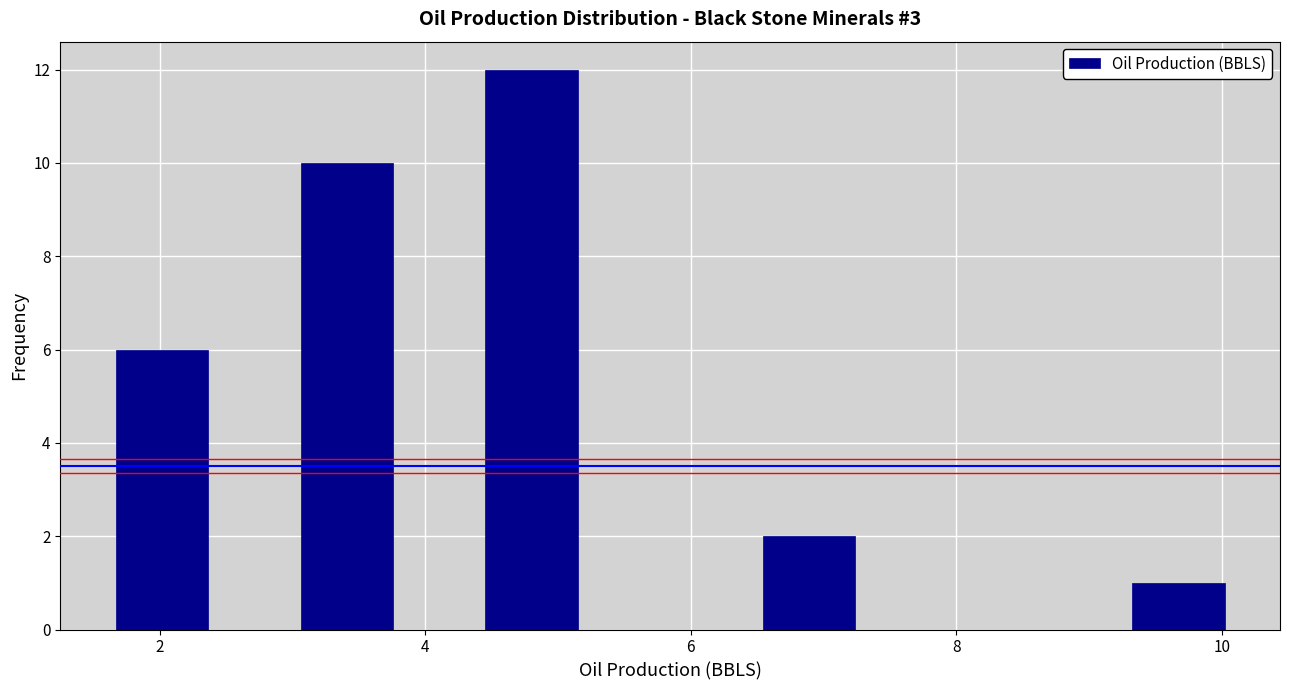

Around what value on the x-axis is the tallest bar? Give the approximate position of its centre, as read against the axis.

4.8